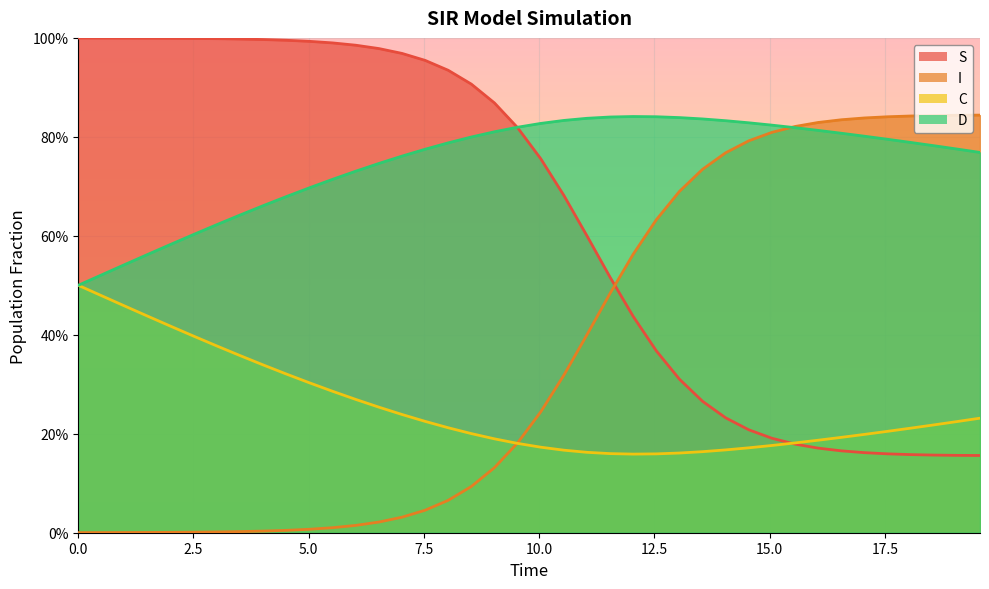

Does the chart display data point markers on the line(s)?

No